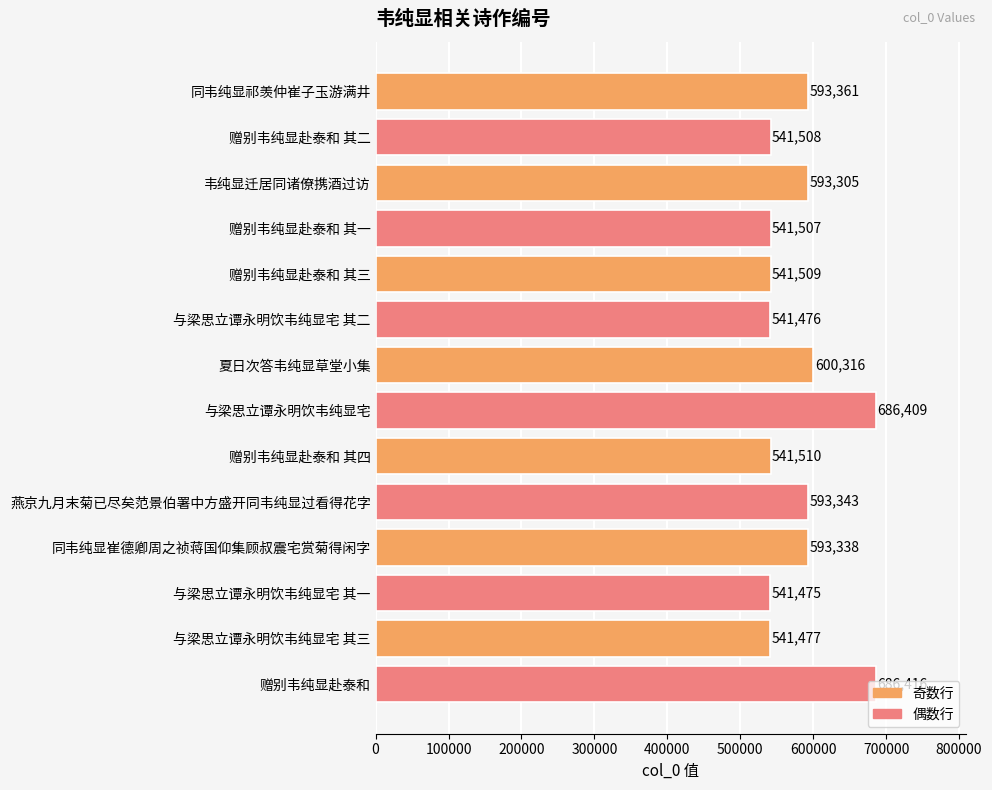

Is it true that the value at 燕京九月末菊已尽矣范景伯署中方盛开同韦纯显过看得花字 is 593343?

True